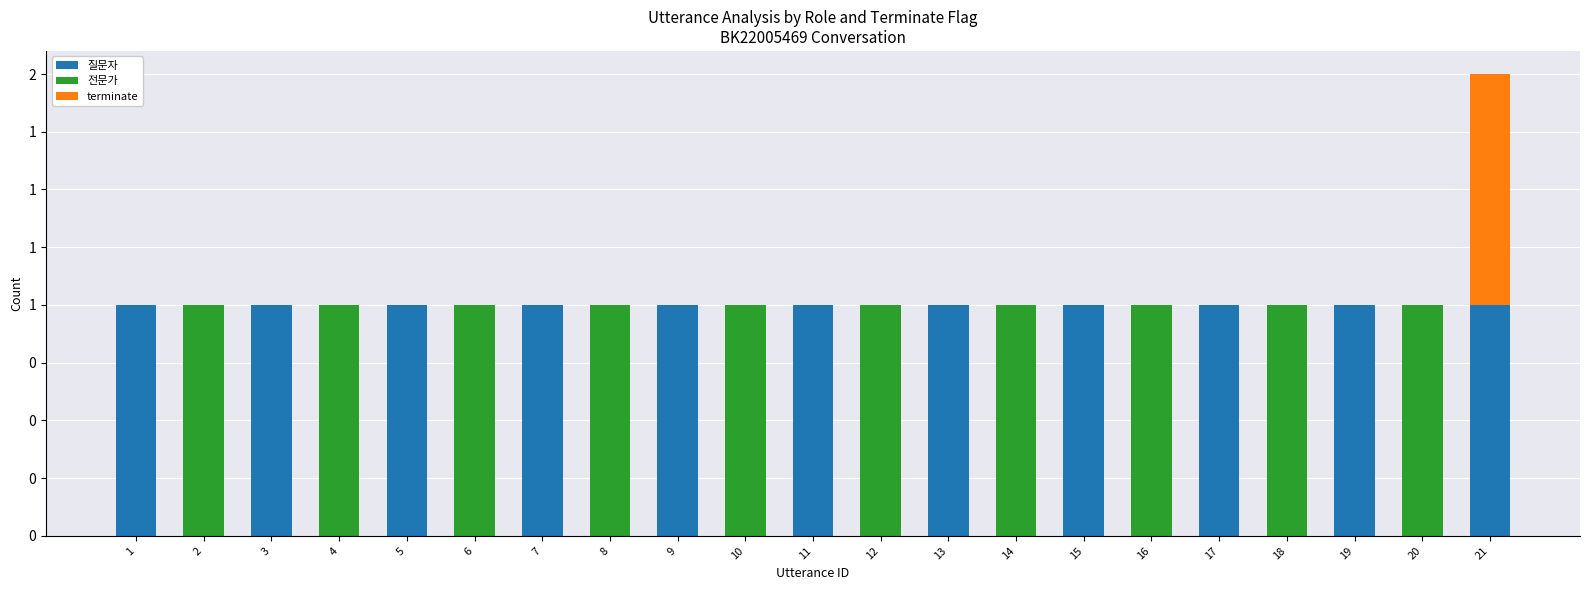

What are all the series names shown in the legend?

질문자, 전문가, terminate